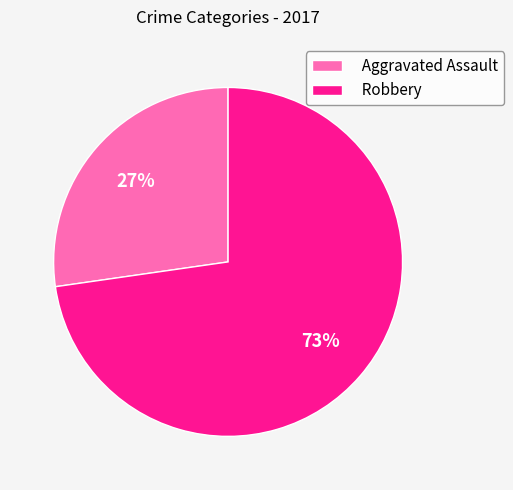

How many slices are in this pie chart?

2